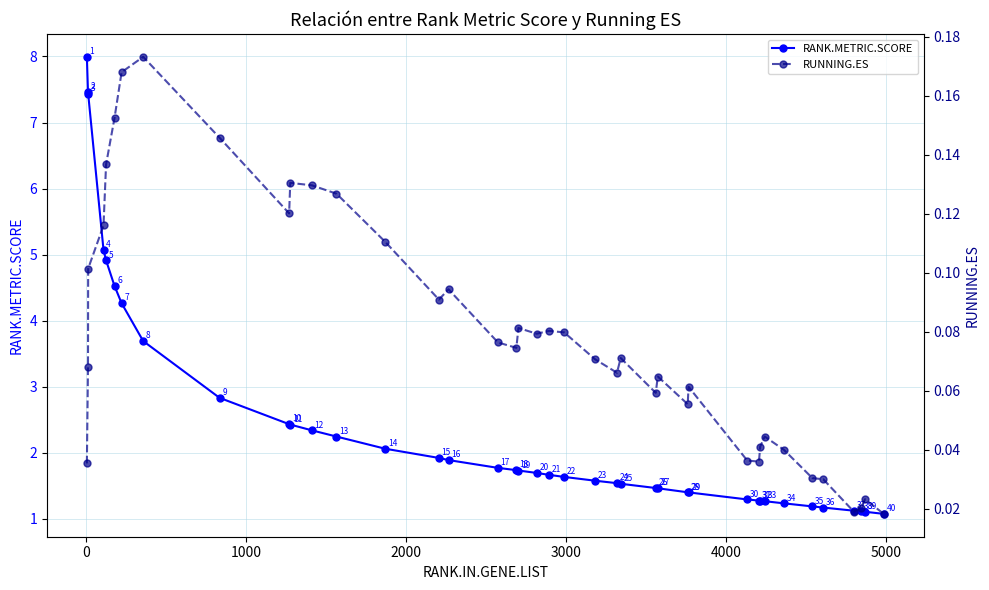

True or false: RANK.METRIC.SCORE has more than 1 points higher than both neighbors.

False